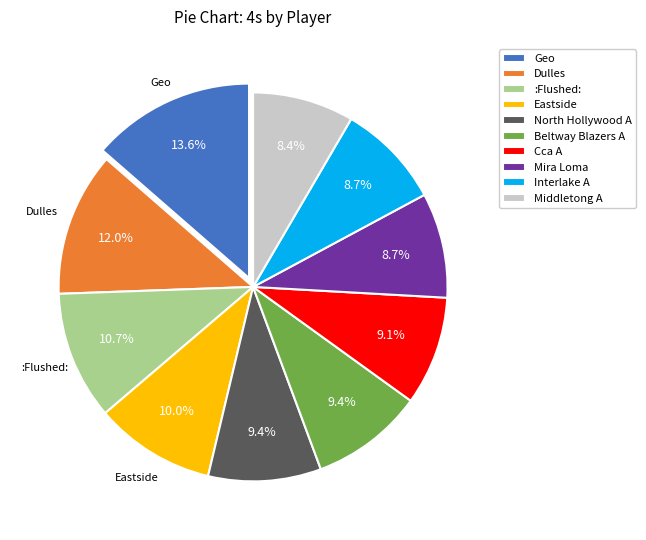

Which has a higher value, :Flushed: or Interlake A?

:Flushed: